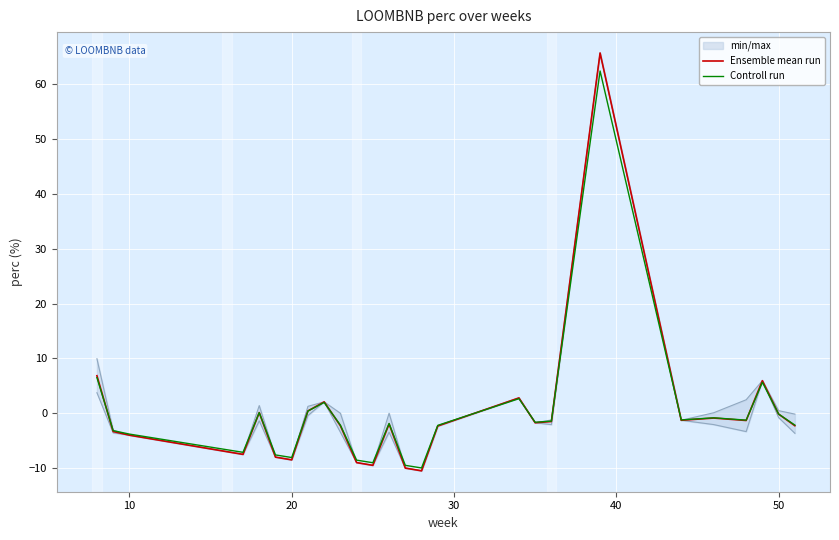

In Ensemble mean run, how many points are lower than both neighbors (excluding endpoints)?

7